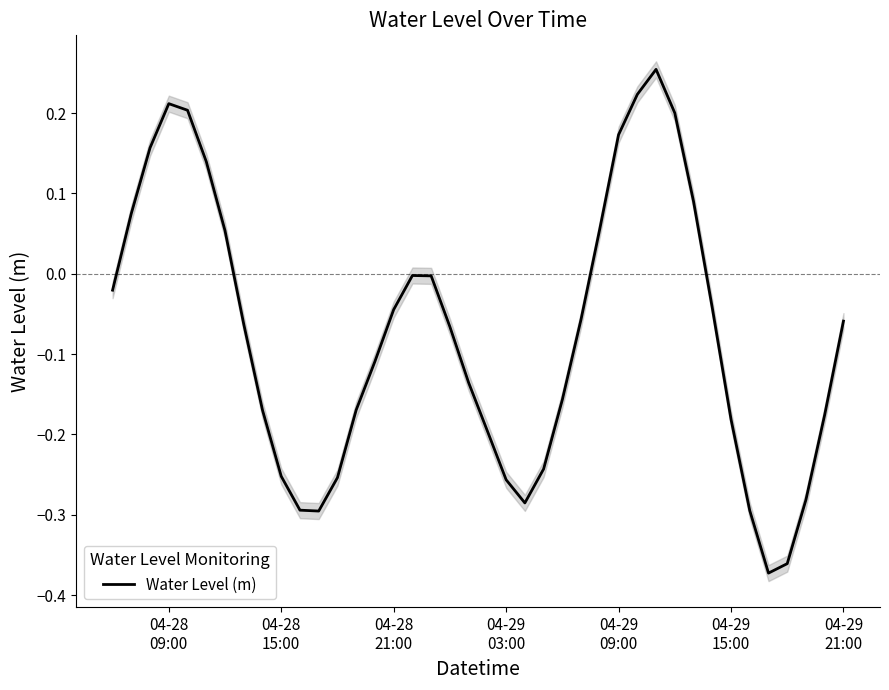

The chart shows a value of 0.4 at 29. True or false?

False